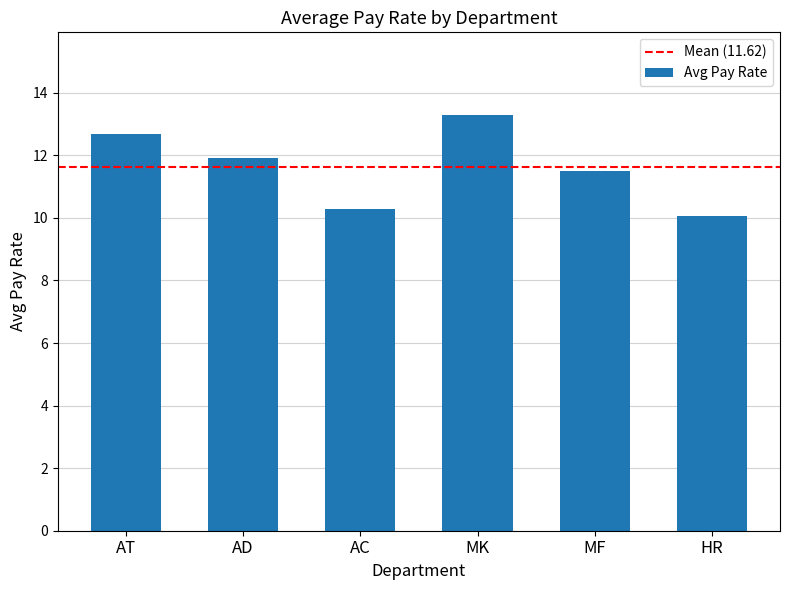

At which label is the value closest to 11?

MF